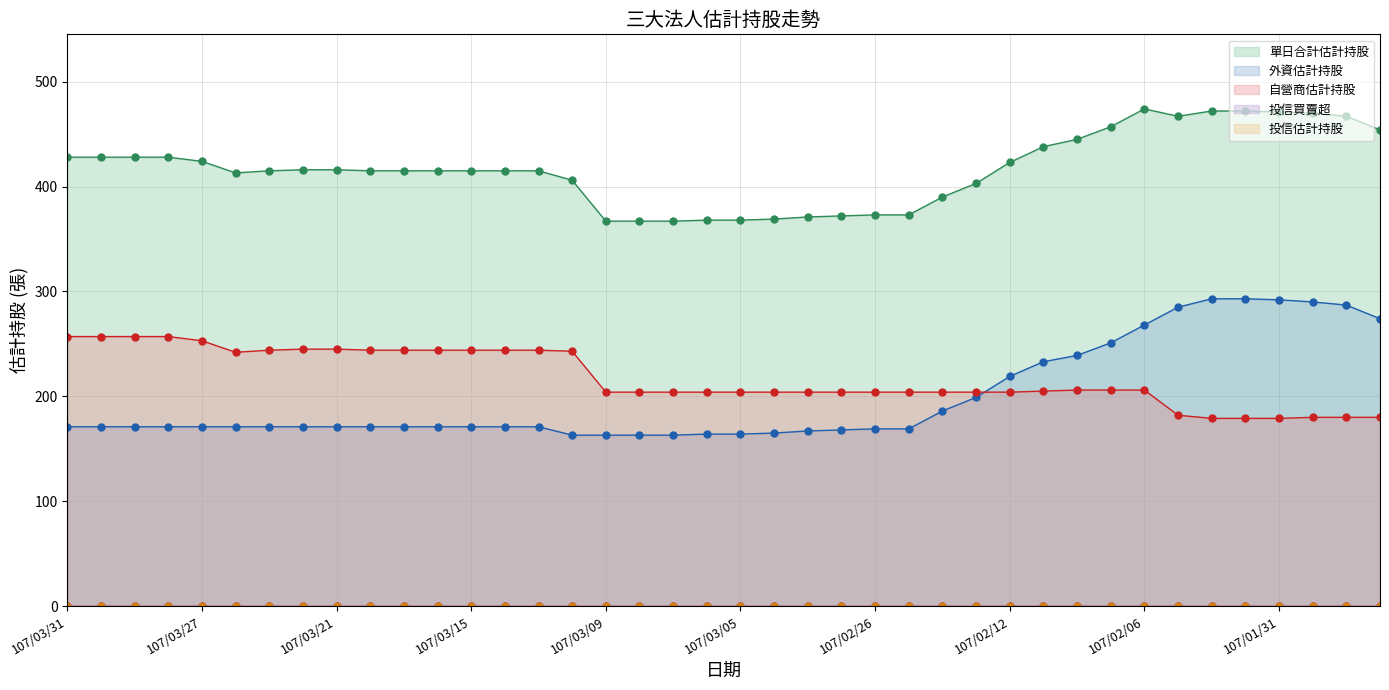

What is the label of the 38th point from the left?

107/01/30